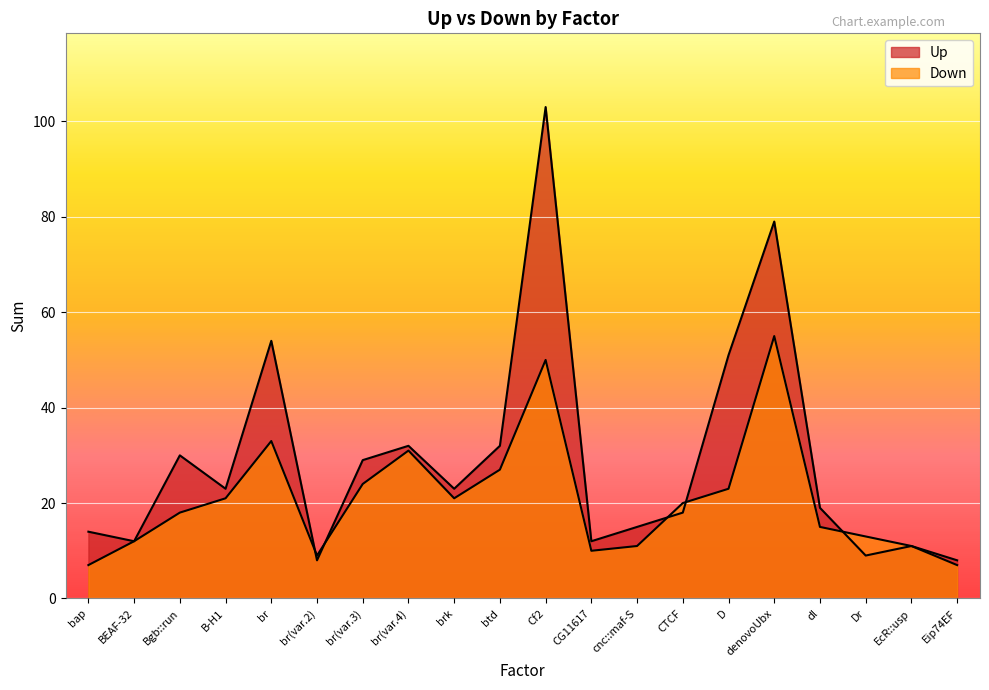

At which label does Up first exceed 23?

Bgb::run